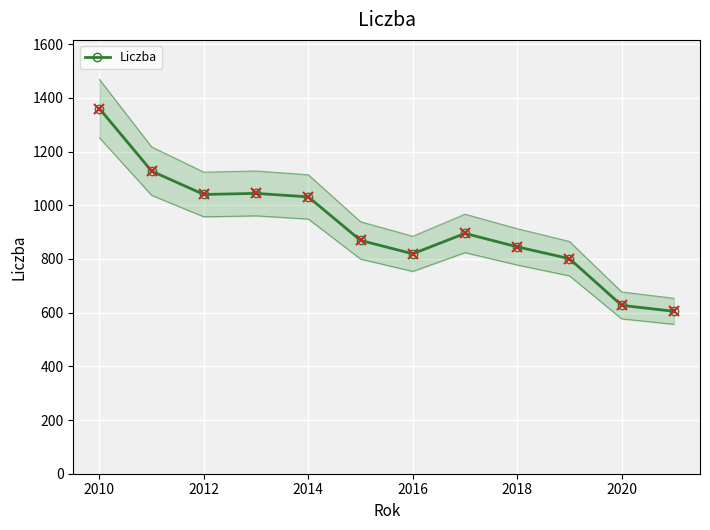

True or false: there are more than 2 points higher than both neighbors.

False